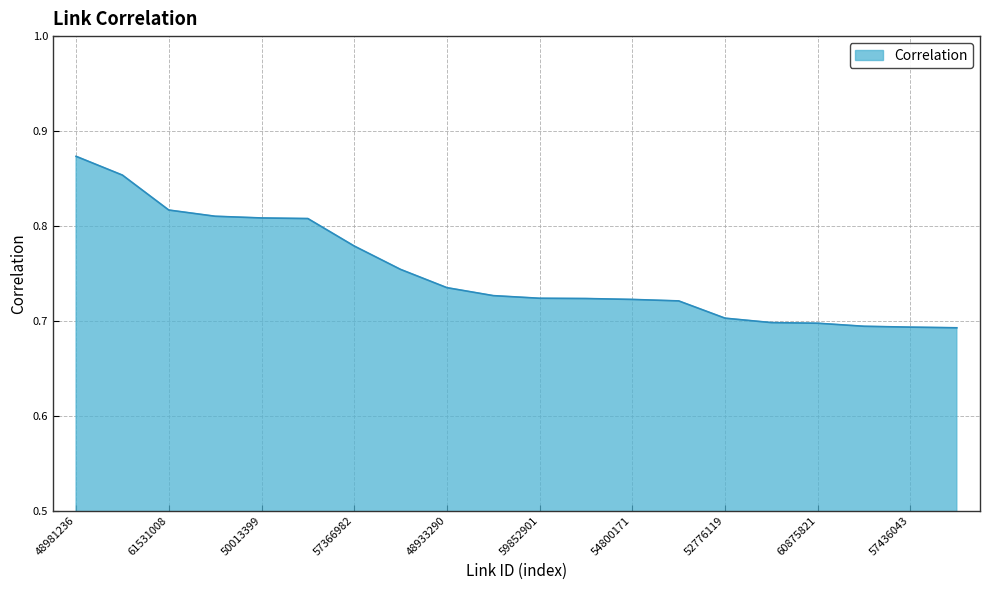

What is the value of the 6th point from the left?

0.8